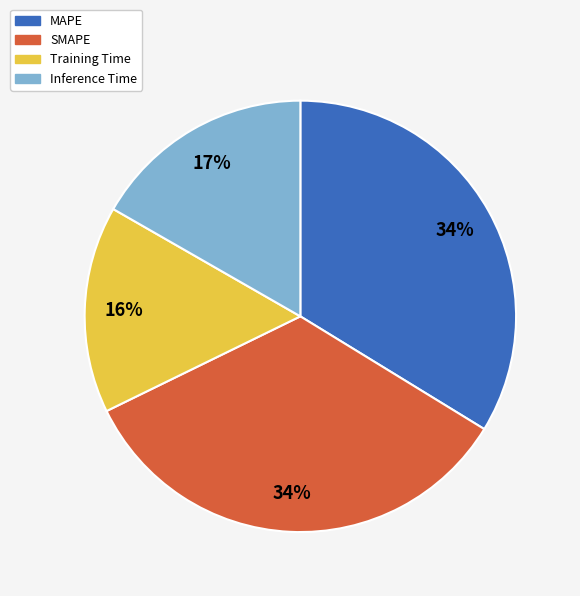

Which slice is the smallest?

Training Time